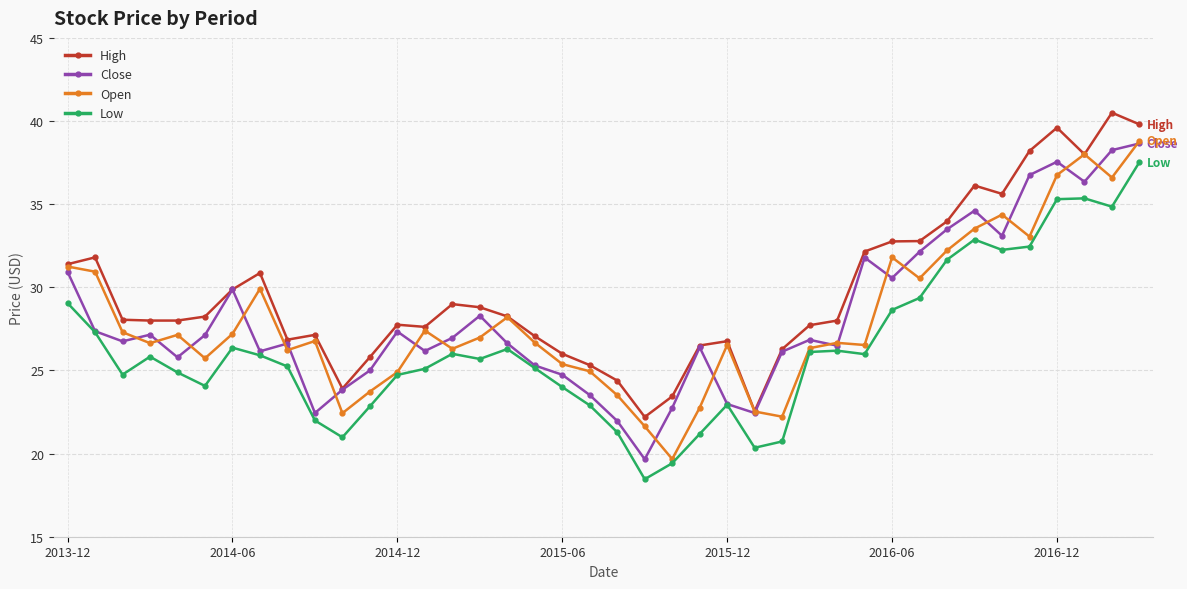

What is the smallest value displayed?

18.5